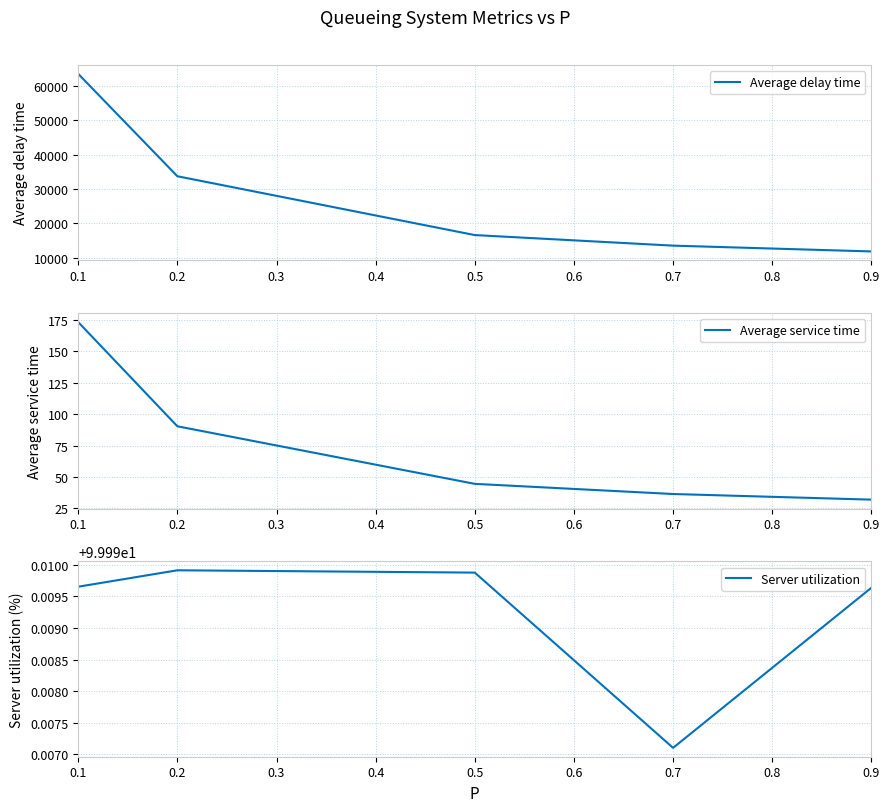

What are all the series names shown in the legend?

Average delay time, Average service time, Server utilization